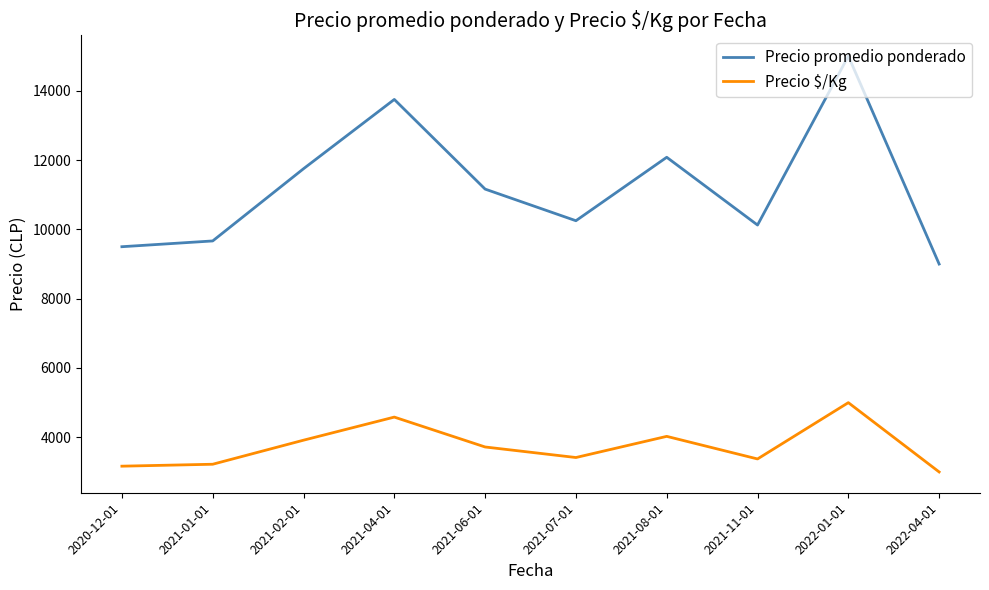

At which category is the sum across all series the highest?

2022-01-01